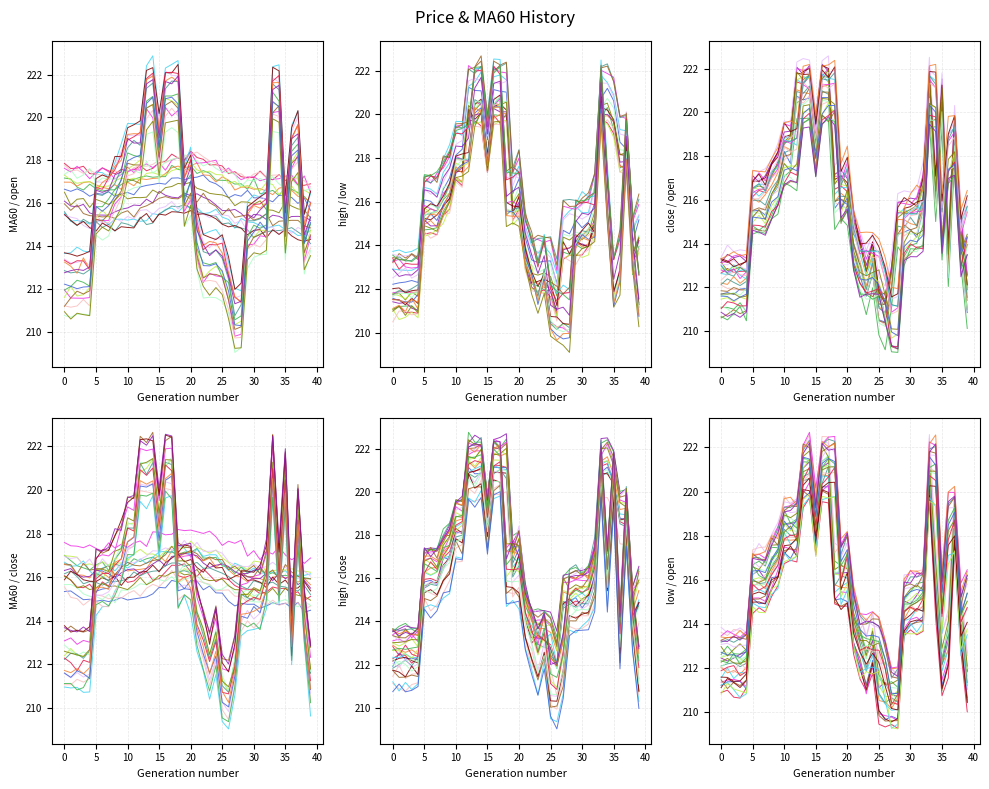

Which series has the largest total across all categories?

open